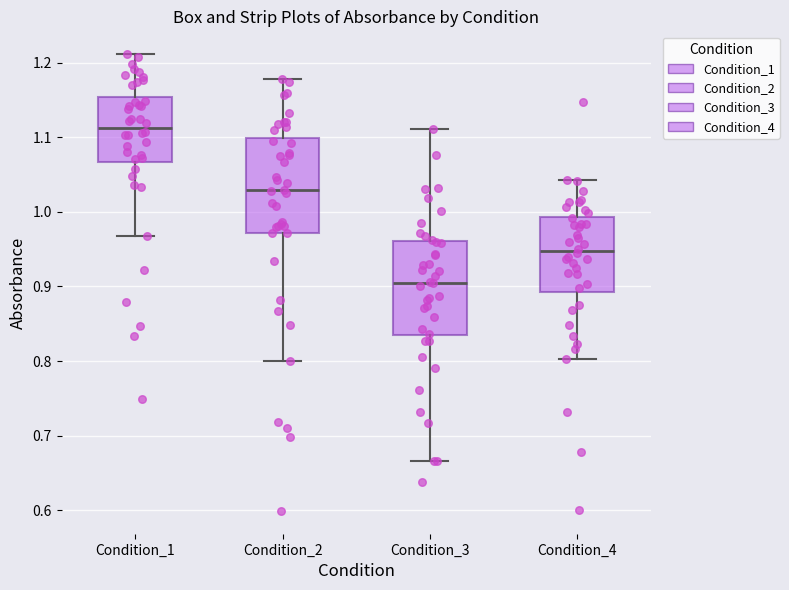

Reading left to right, transcribe this box plot: for each box, give where its median line is, the range the box spans, and where its two whiskers end, as read against the y-axis. The values are not printed on the chart, so give them approximately, as read against the axis.

Condition_1: median 1.11, box 1.07 to 1.15, whiskers 0.97 to 1.21
Condition_2: median 1.03, box 0.97 to 1.10, whiskers 0.80 to 1.18
Condition_3: median 0.90, box 0.83 to 0.96, whiskers 0.67 to 1.11
Condition_4: median 0.95, box 0.89 to 0.99, whiskers 0.80 to 1.04